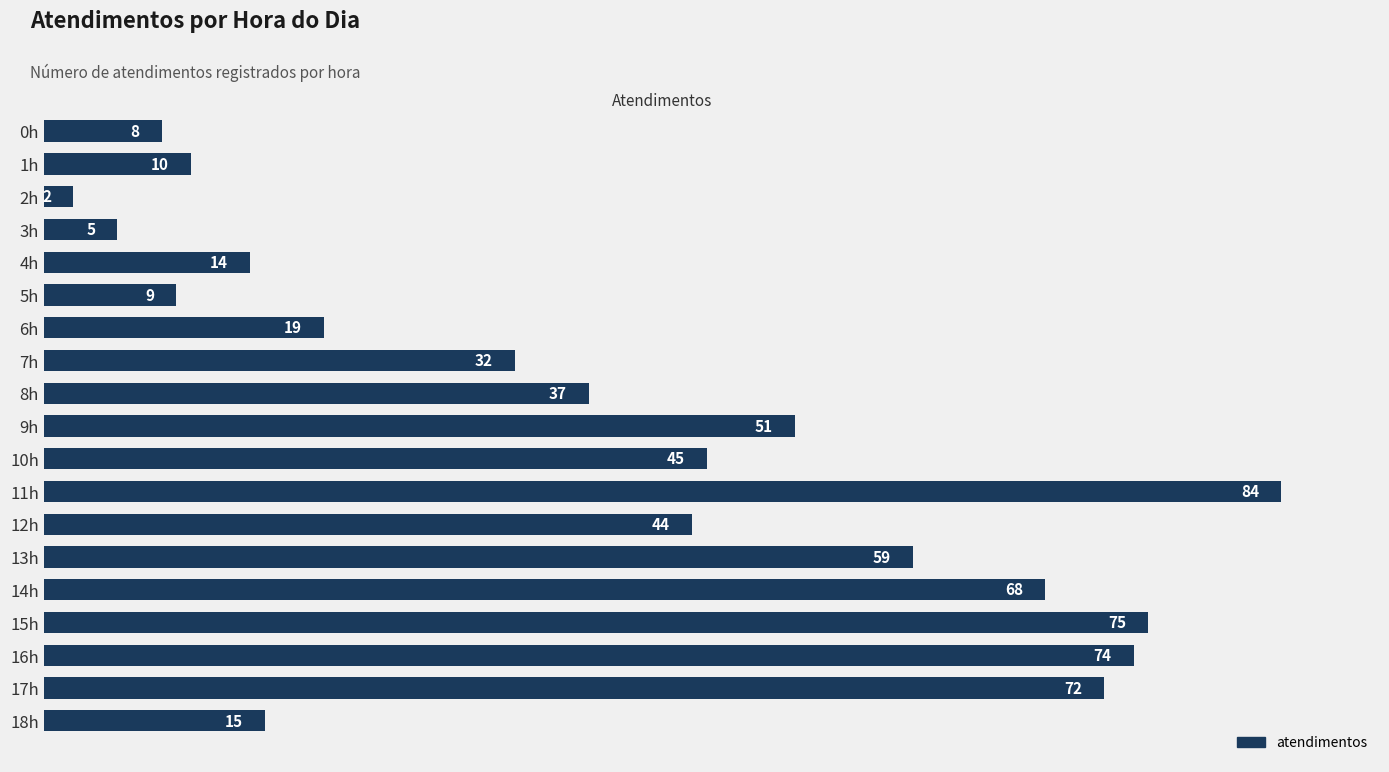

List the labels in order of value, smallest first.

2h, 3h, 0h, 5h, 1h, 4h, 18h, 6h, 7h, 8h, 12h, 10h, 9h, 13h, 14h, 17h, 16h, 15h, 11h